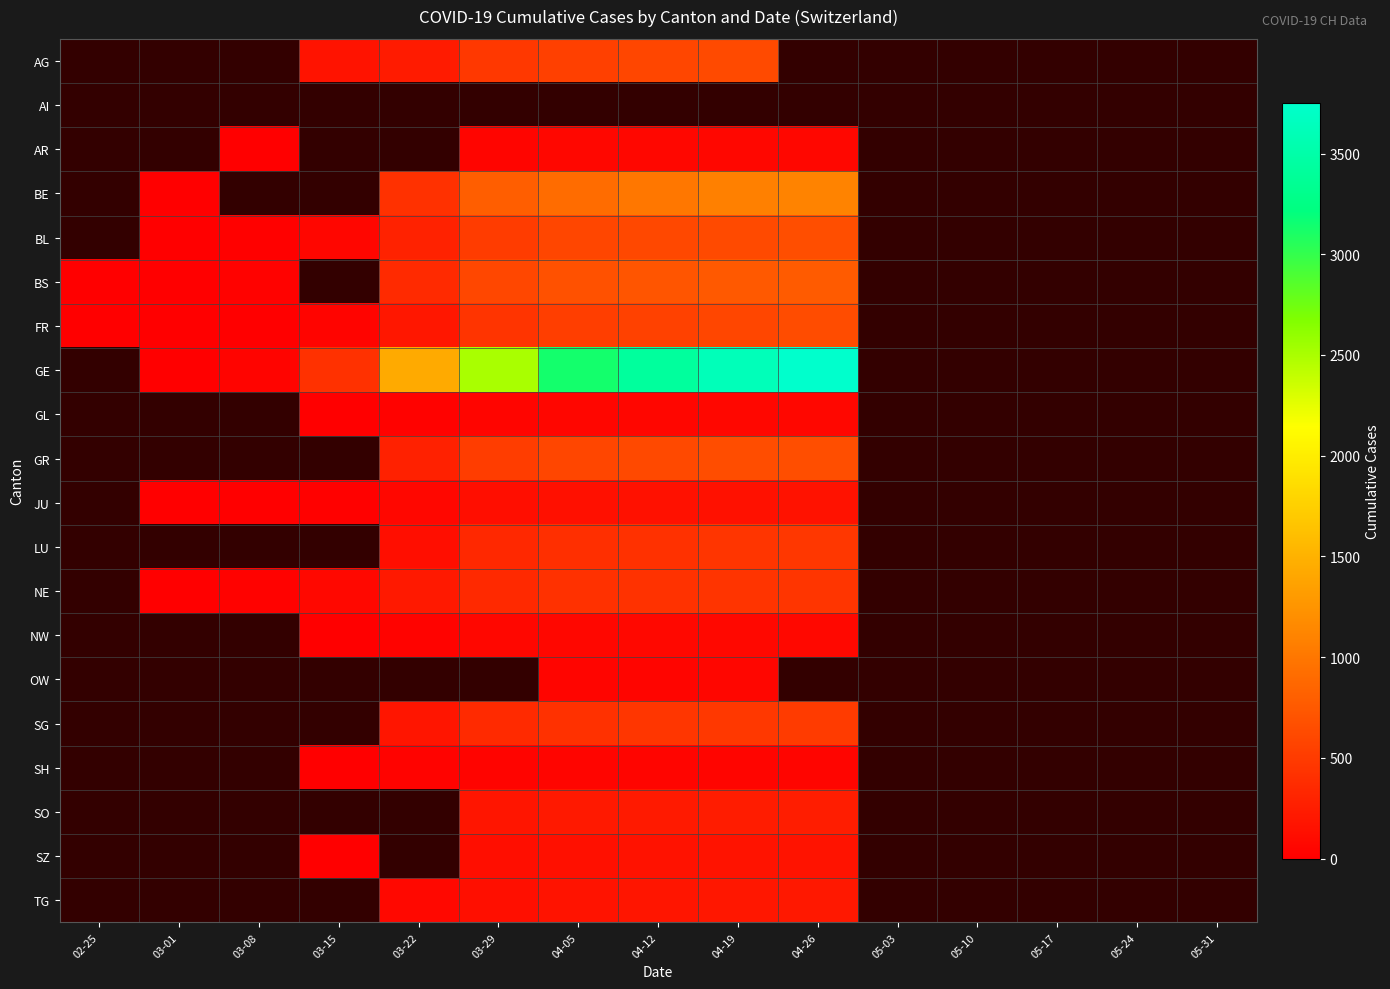

What is the highest value of the FR series?

638.0